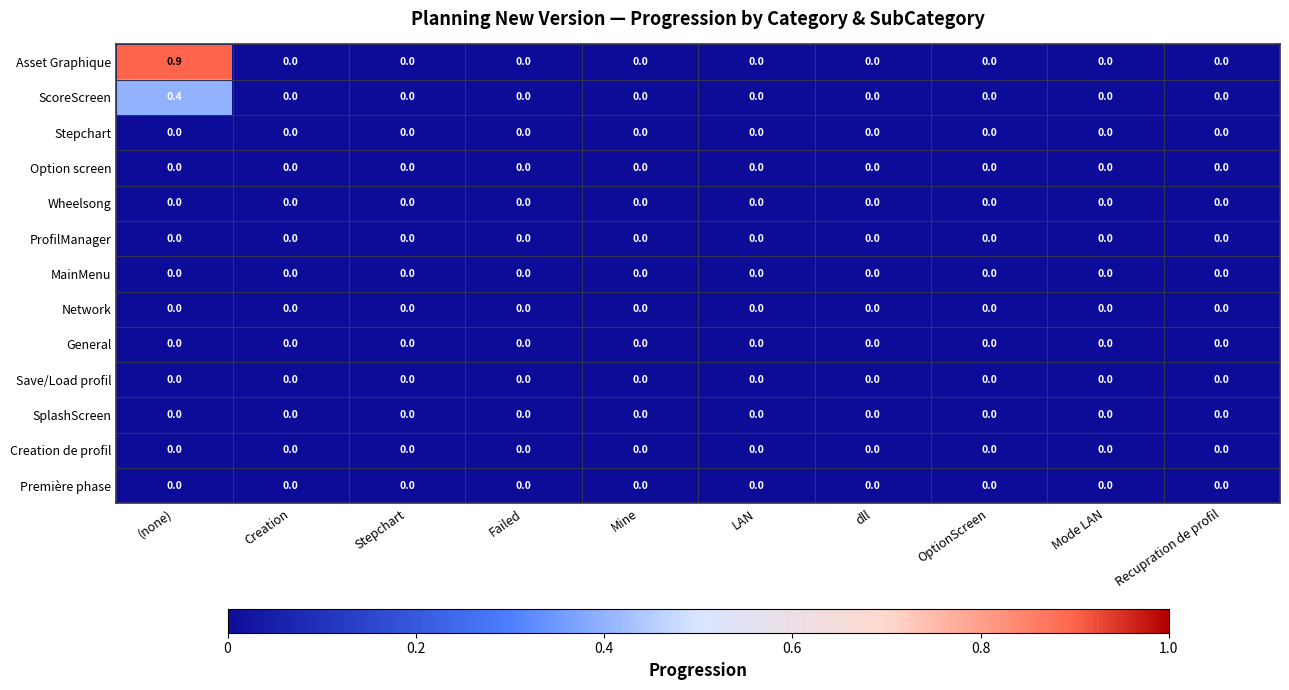

Is it true that Asset Graphique equals -0.4 at OptionScreen?

False